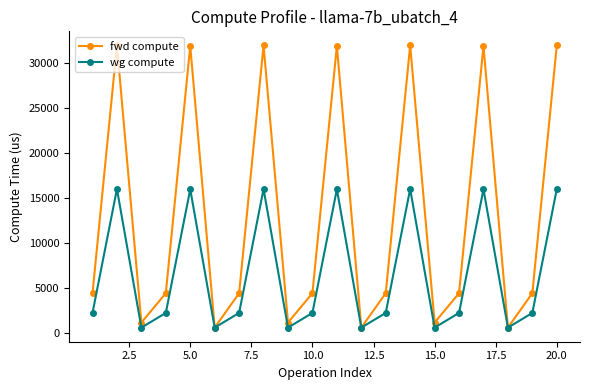

What is the value of the wg compute point at the 14th from the left?

16006.4